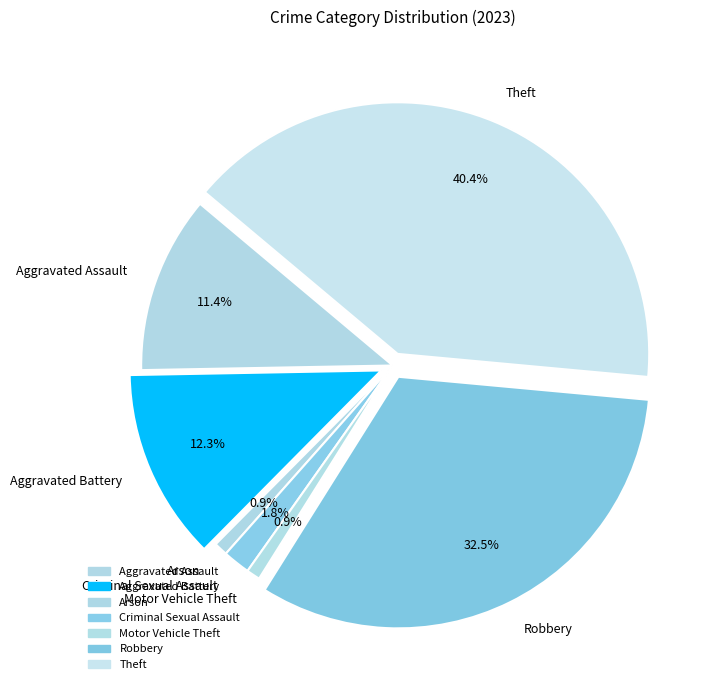

To the nearest percent, what is the combined percentage of Motor Vehicle Theft and Aggravated Battery?

13%